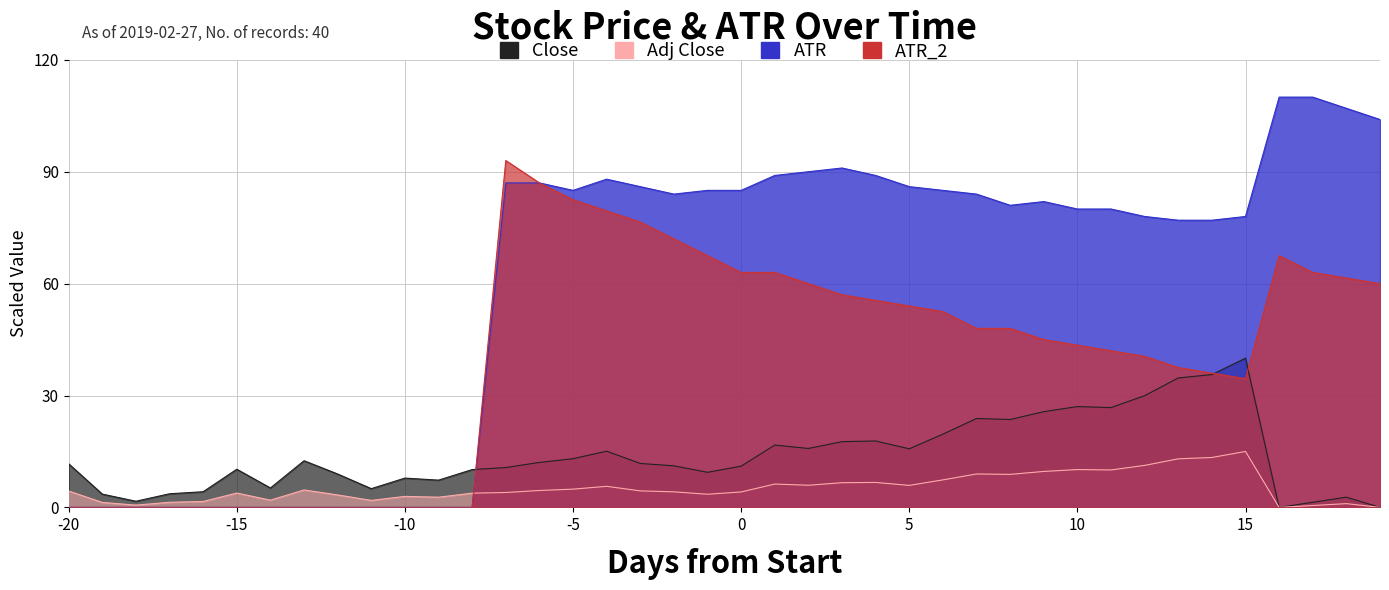

What is the difference between the maximum and minimum values in the ATR series?

110.0